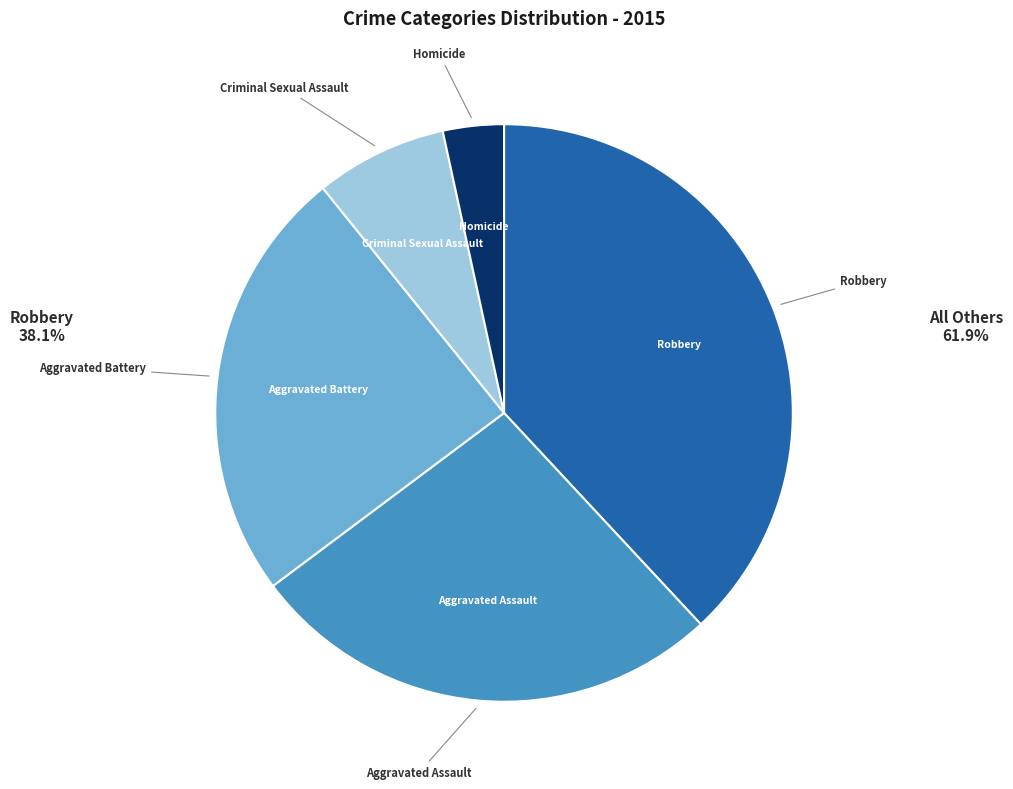

Does any single category account for the majority?

No